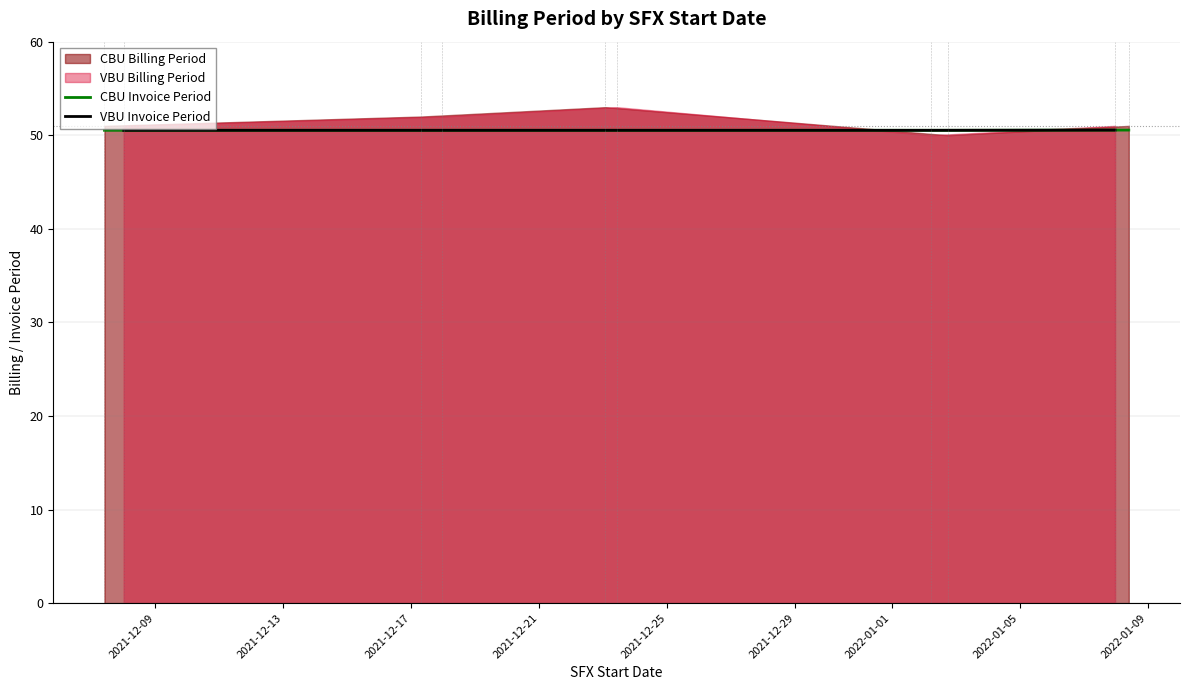

What is the highest value of the CBU Invoice Period series?

50.6